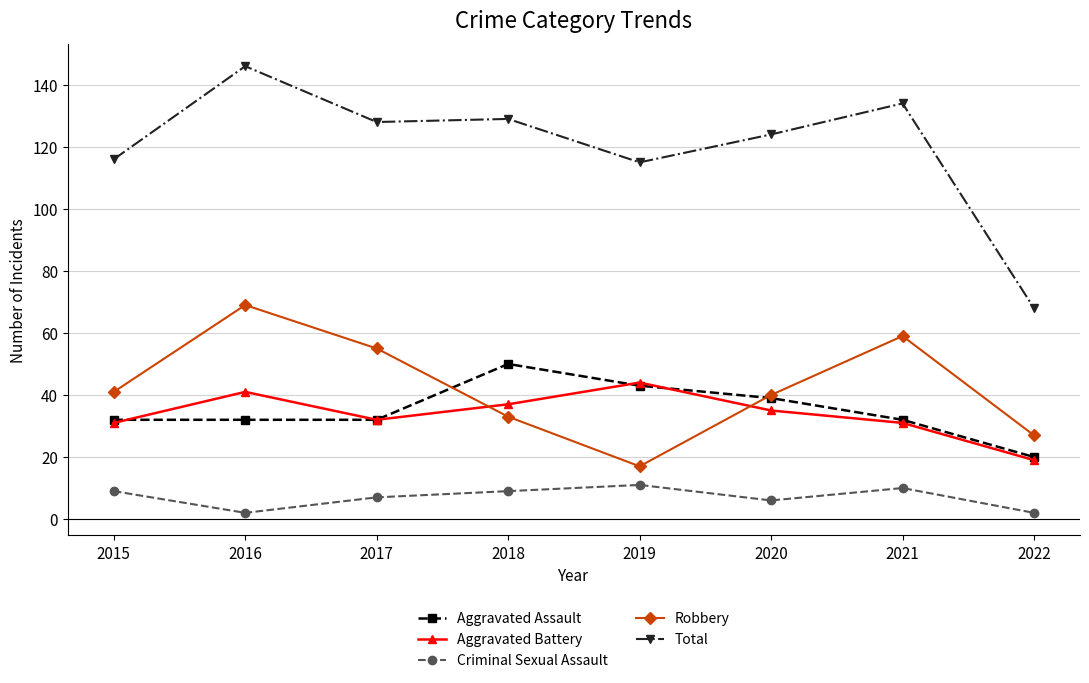

Does the chart have visible grid lines?

Yes